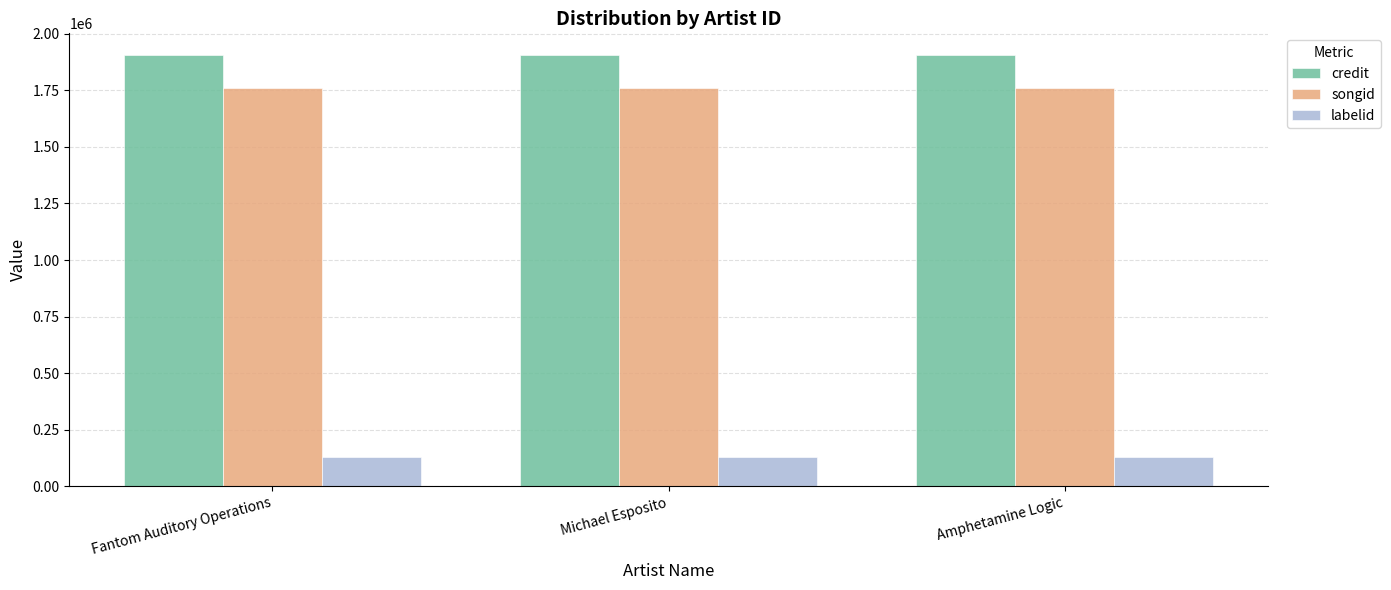

What is the value of the songid bar at the 1st from the left?

1759384